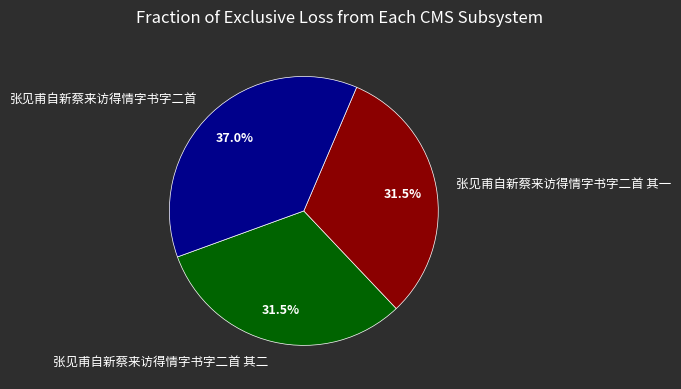

Is the sum of 张见甫自新蔡来访得情字书字二首 其一 and 张见甫自新蔡来访得情字书字二首 其二 greater than half?

Yes